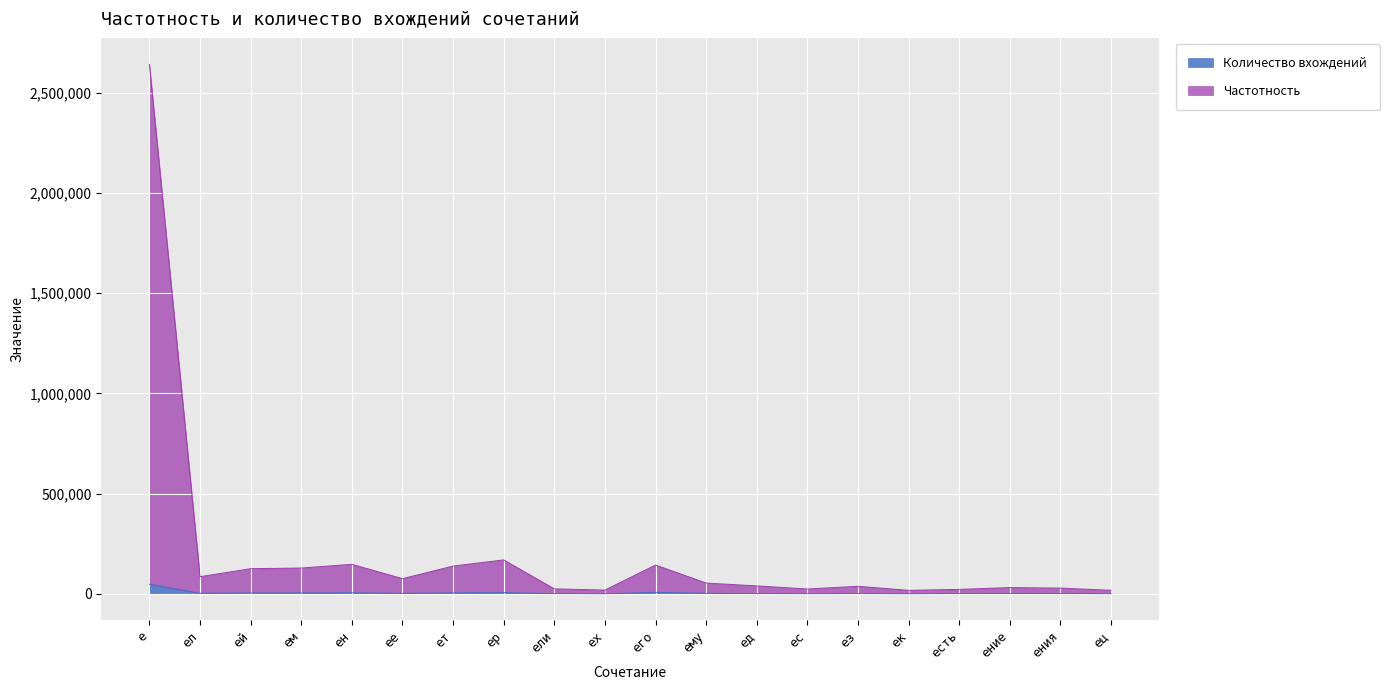

Does the chart display data point markers on the line(s)?

No